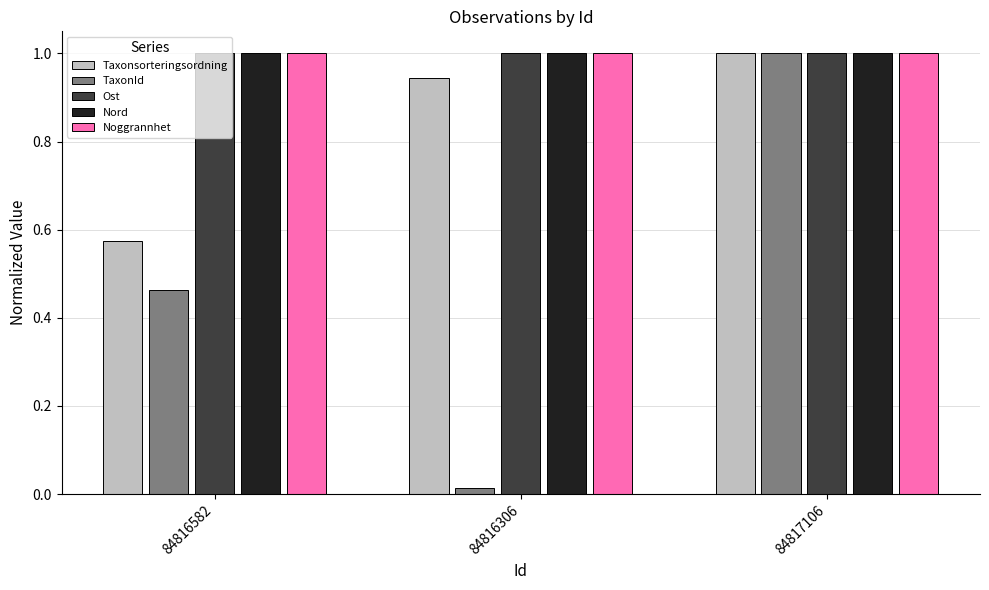

What is the greatest value displayed?

1.0